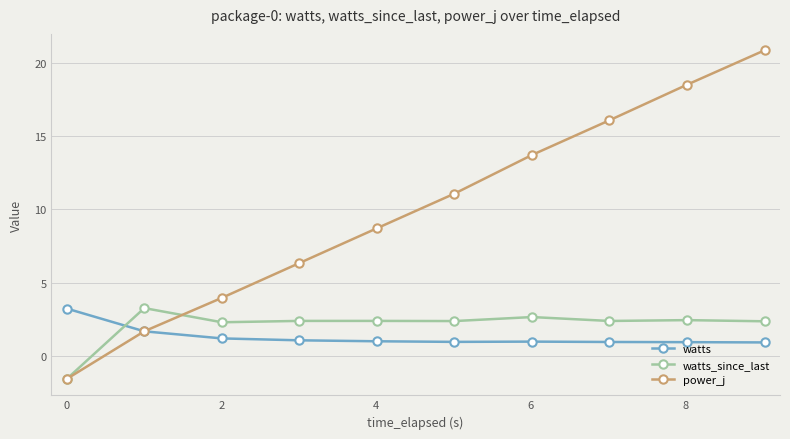

What is the value of the watts point at the 4th from the left?

1.0